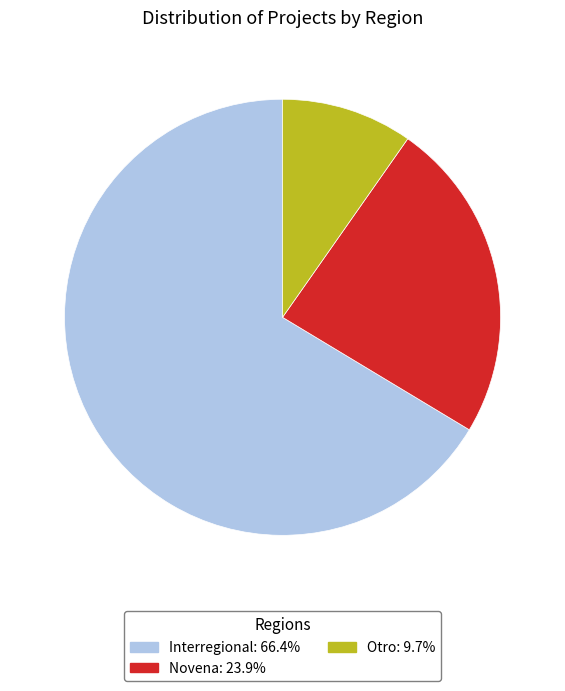

How many segments does this pie chart have?

3